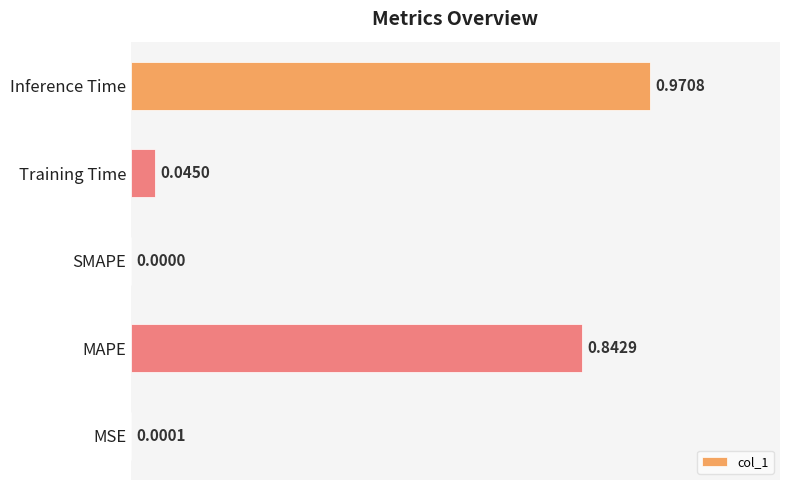

Where is the data nearest to the value 0?

SMAPE